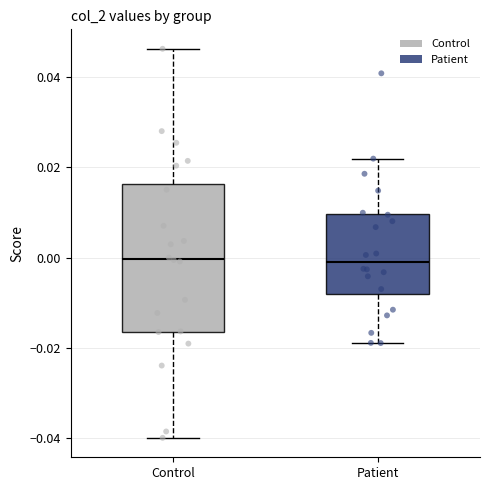

Where is the lower edge of the box for Control on the y-axis? The values are not printed on the chart, so give them approximately, as read against the axis.

-0.016